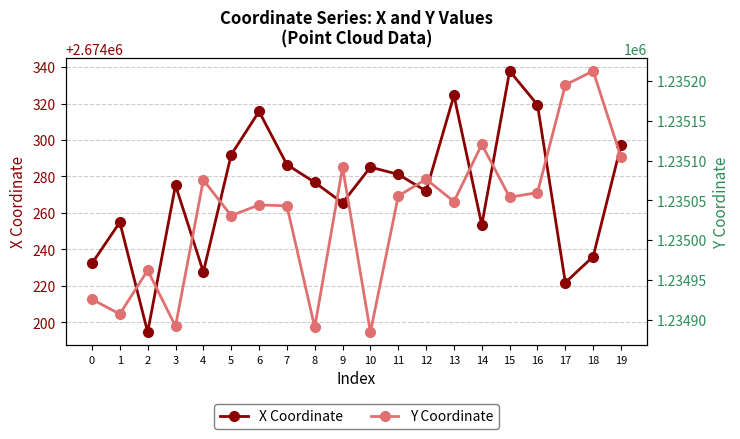

Which series has the largest range (max minus min)?

Y Coordinate